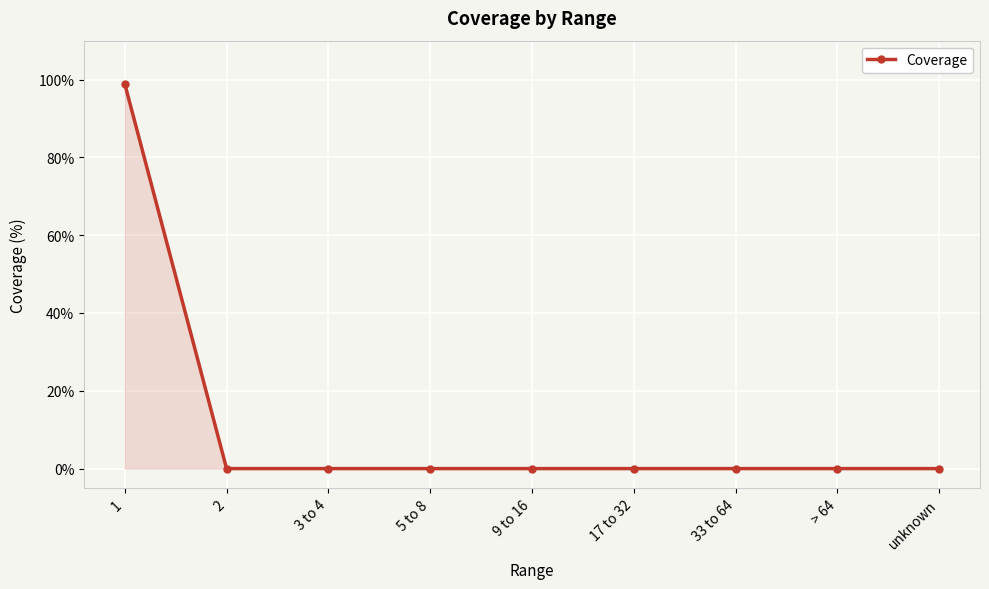

What is the label of the 6th point from the left?

17 to 32